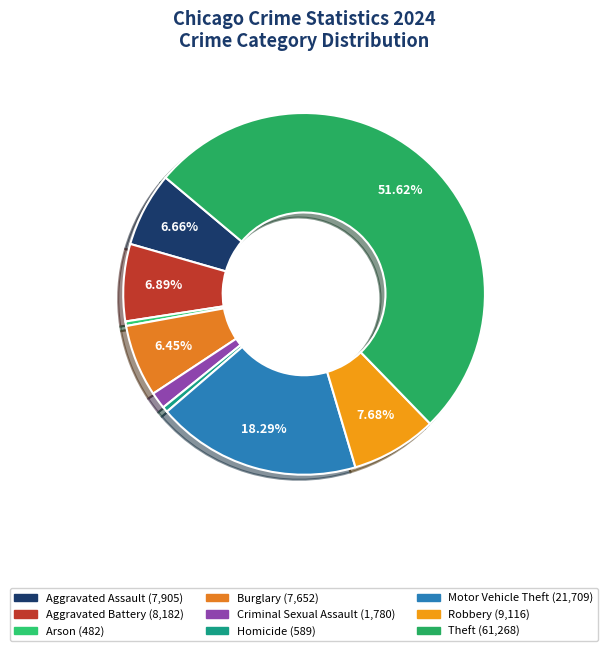

To the nearest percent, what is the difference between the Homicide and Burglary slice percentages?

6%